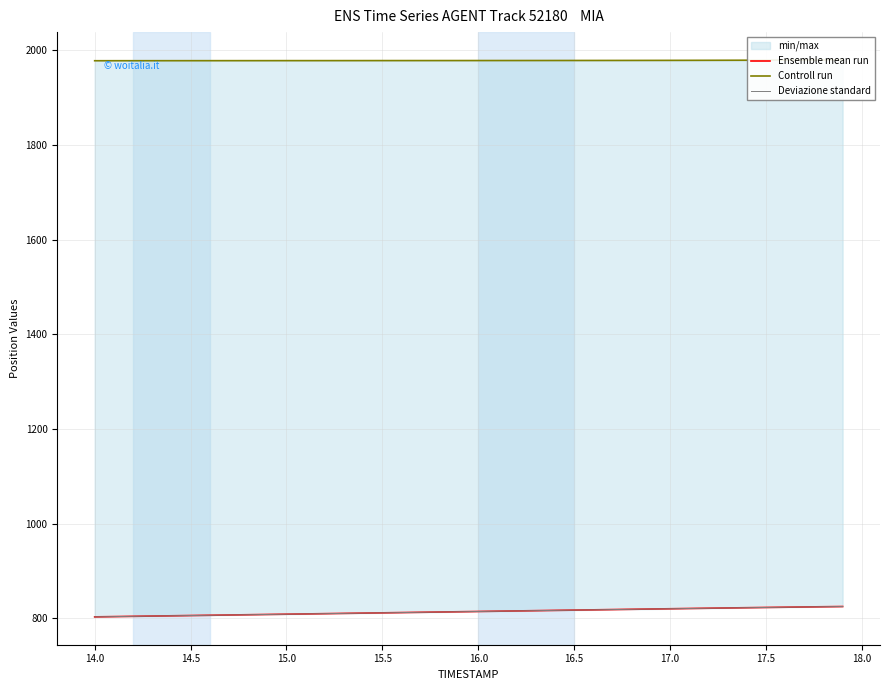

What is the value of the Ensemble mean run point at the 33rd from the left?

821.6